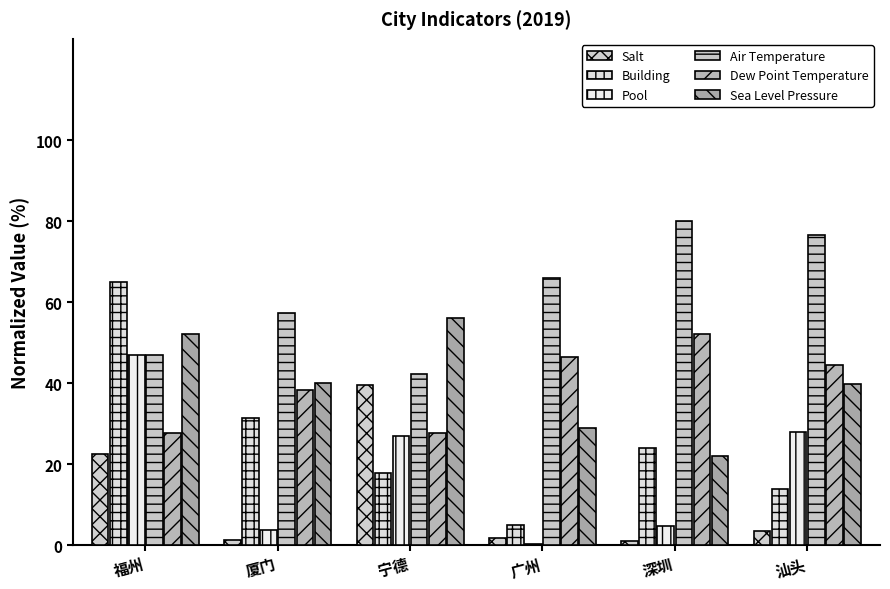

Reading left to right, transcribe all the data shown in this chart.

Salt: 0.2	0.0	0.4	0.0	0.0	0.0
Building: 0.7	0.3	0.2	0.0	0.2	0.1
Pool: 0.5	0.0	0.3	0.0	0.0	0.3
Air Temperature: 0.5	0.6	0.4	0.7	0.8	0.8
Dew Point Temperature: 0.3	0.4	0.3	0.5	0.5	0.4
Sea Level Pressure: 0.5	0.4	0.6	0.3	0.2	0.4